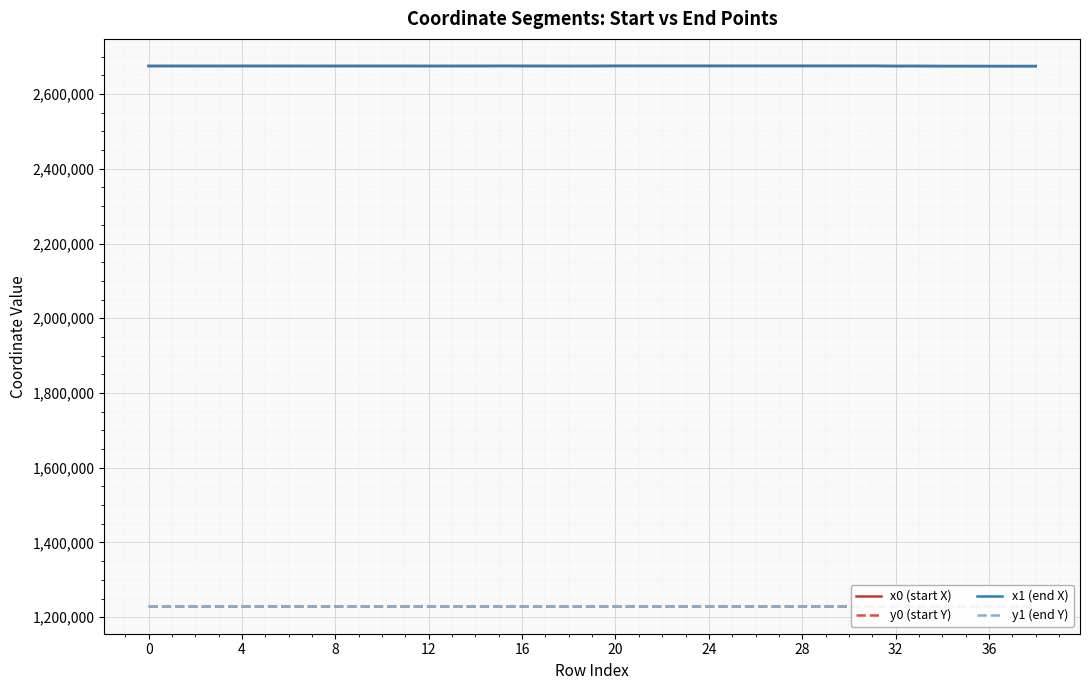

True or false: y0 (start Y) and x0 (start X) intersect in this chart.

False